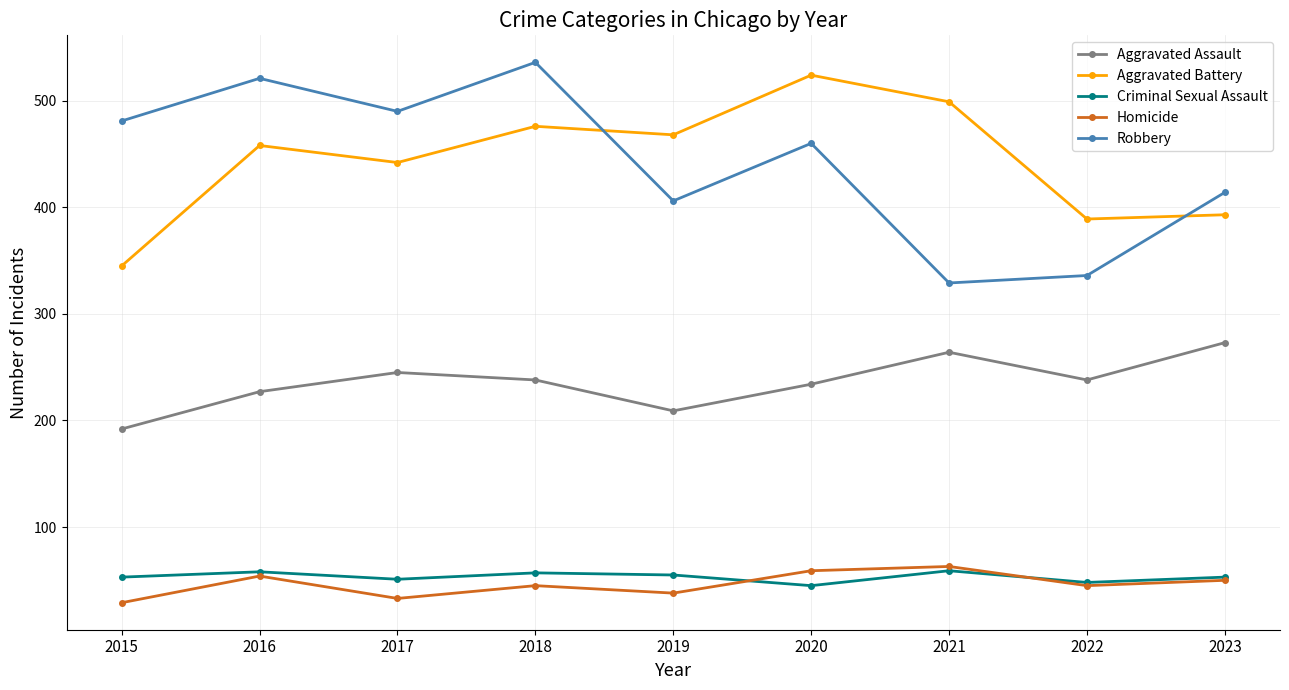

True or false: Criminal Sexual Assault and Aggravated Assault cross at least once.

False